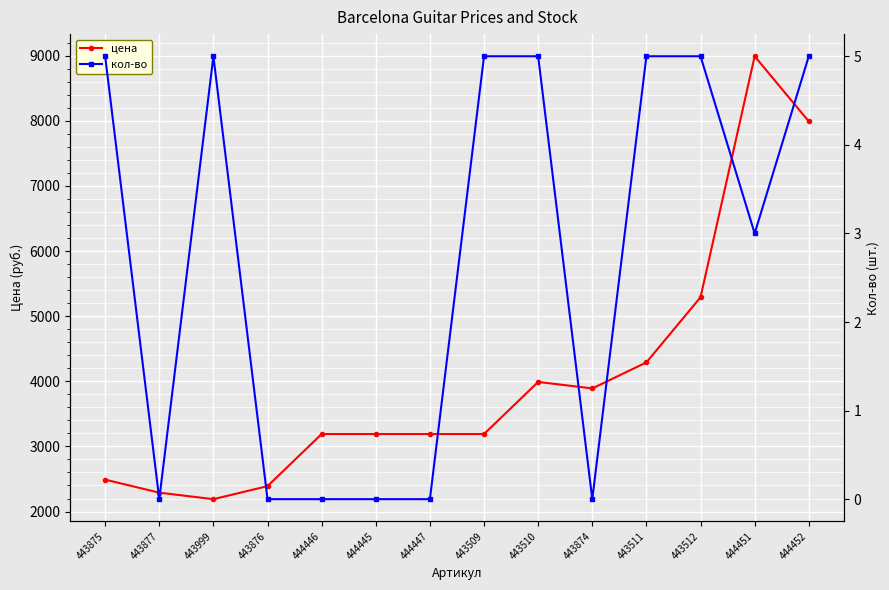

At which category is the sum across all series the highest?

444451